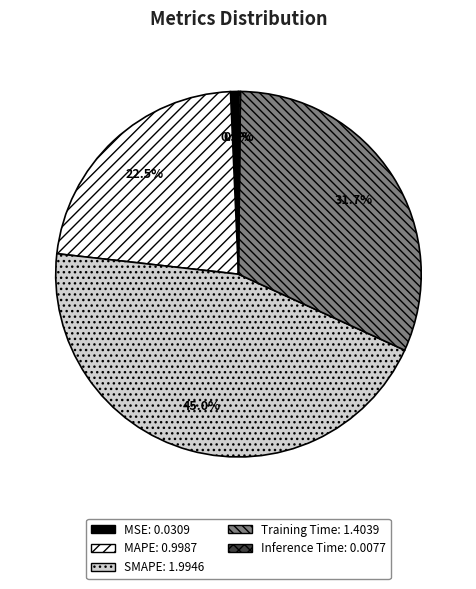

Is the sum of SMAPE and MSE greater than half?

No